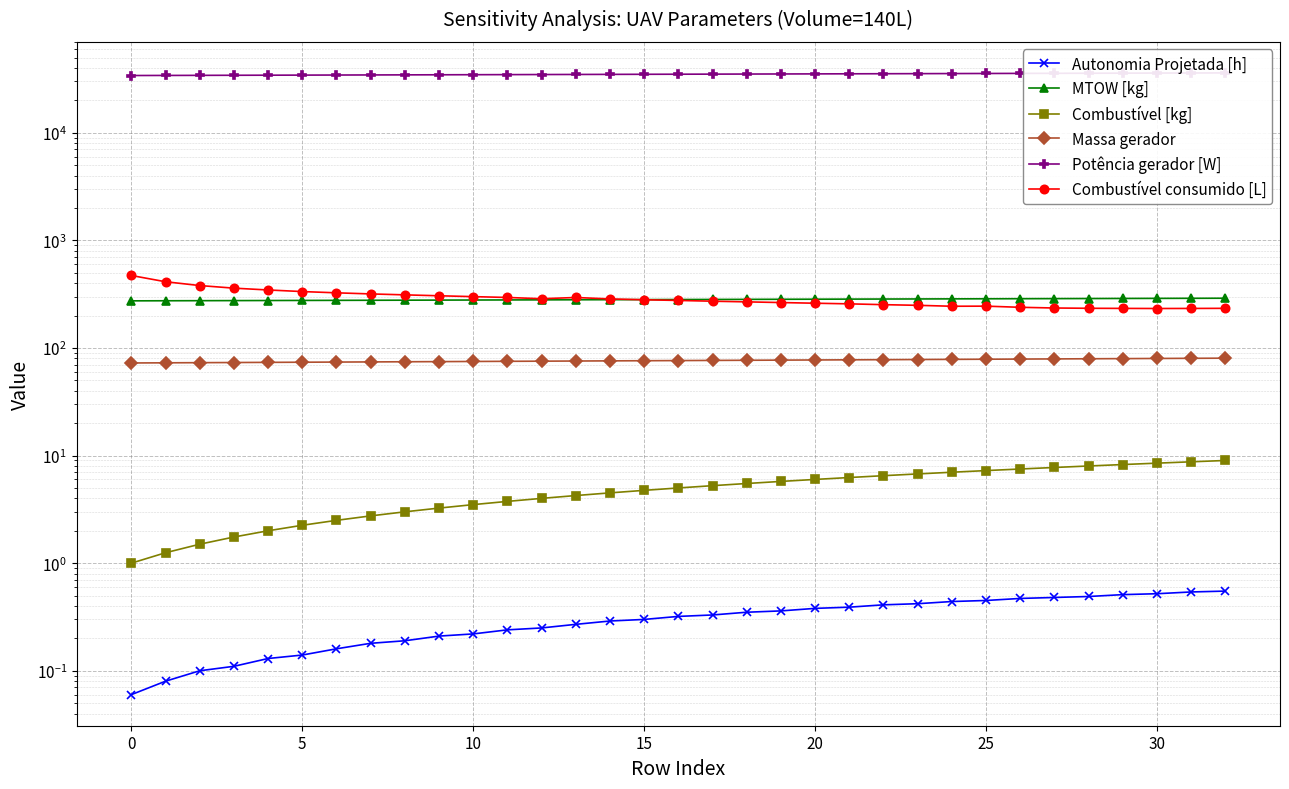

At which label does MTOW [kg] first exceed 281?

15